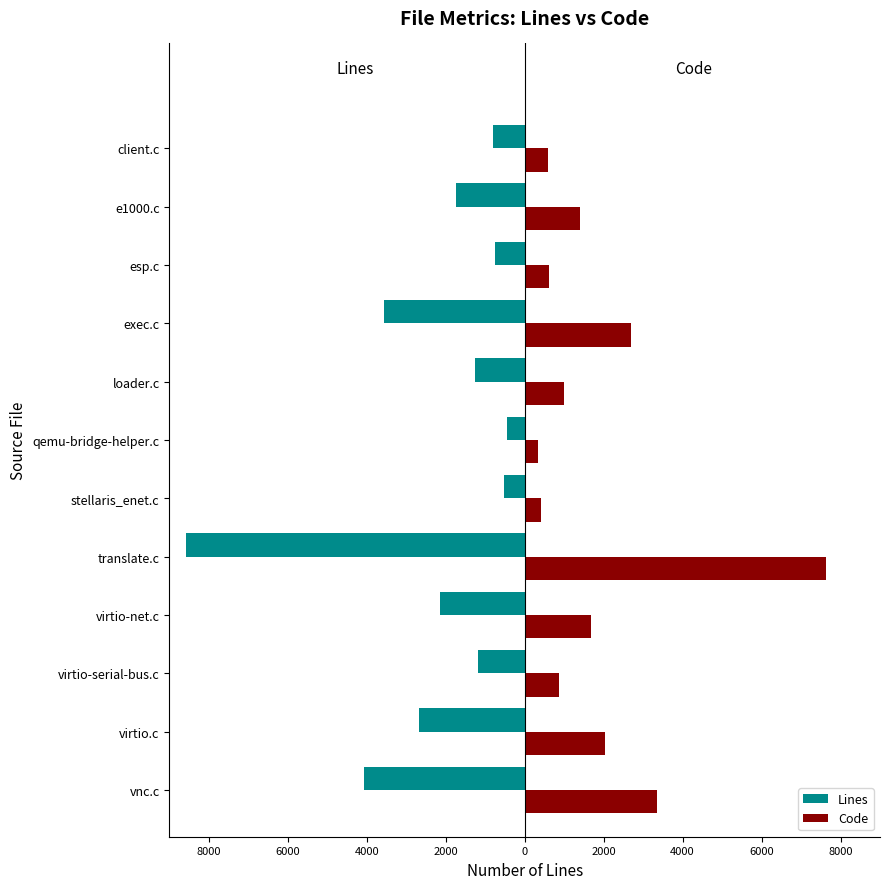

What are all the series names shown in the legend?

Lines, Code